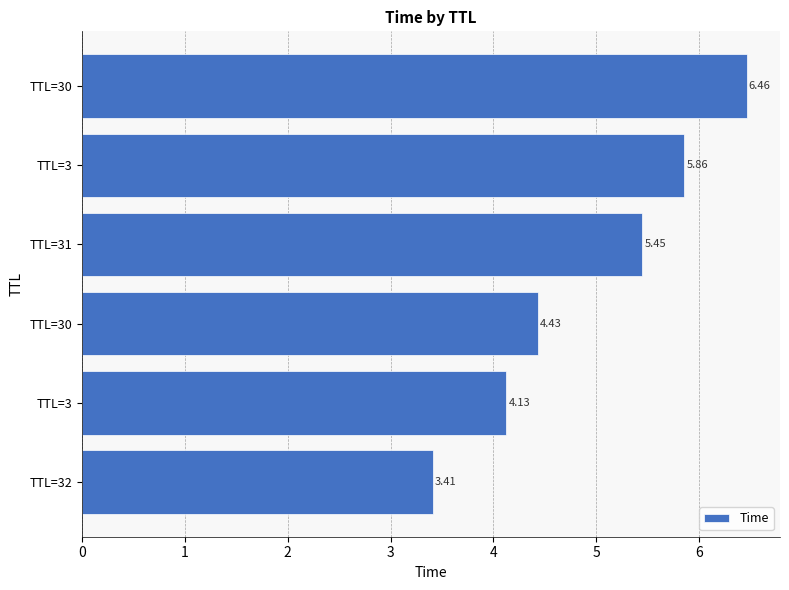

How many values are below 5?

3